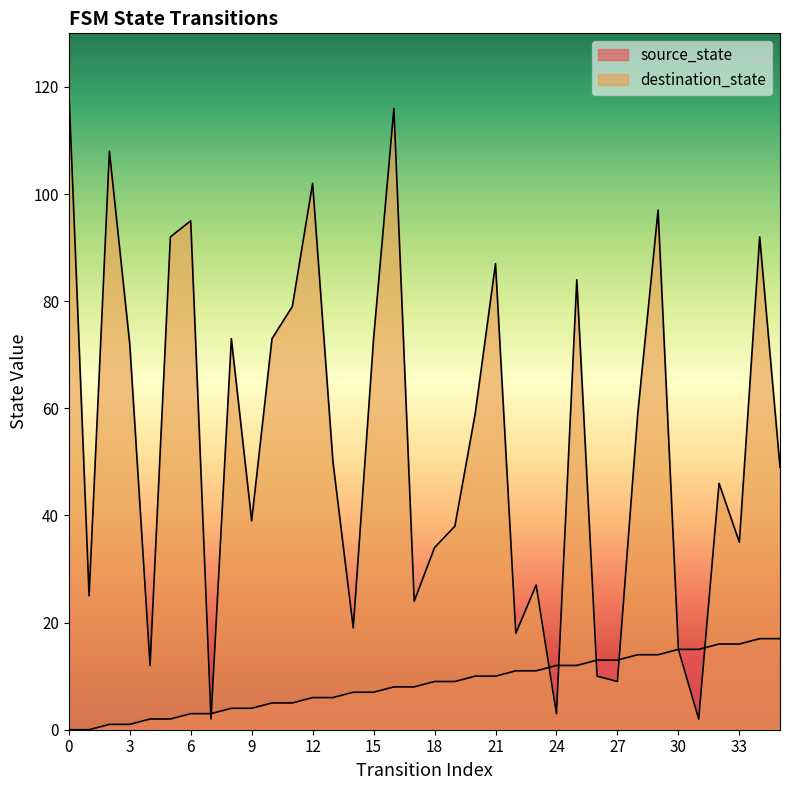

Rank the categories by destination_state value from lowest to highest.

7, 31, 24, 27, 26, 4, 30, 22, 14, 17, 1, 23, 18, 33, 19, 9, 32, 35, 13, 20, 28, 3, 8, 10, 15, 11, 25, 21, 5, 34, 6, 29, 12, 2, 16, 0